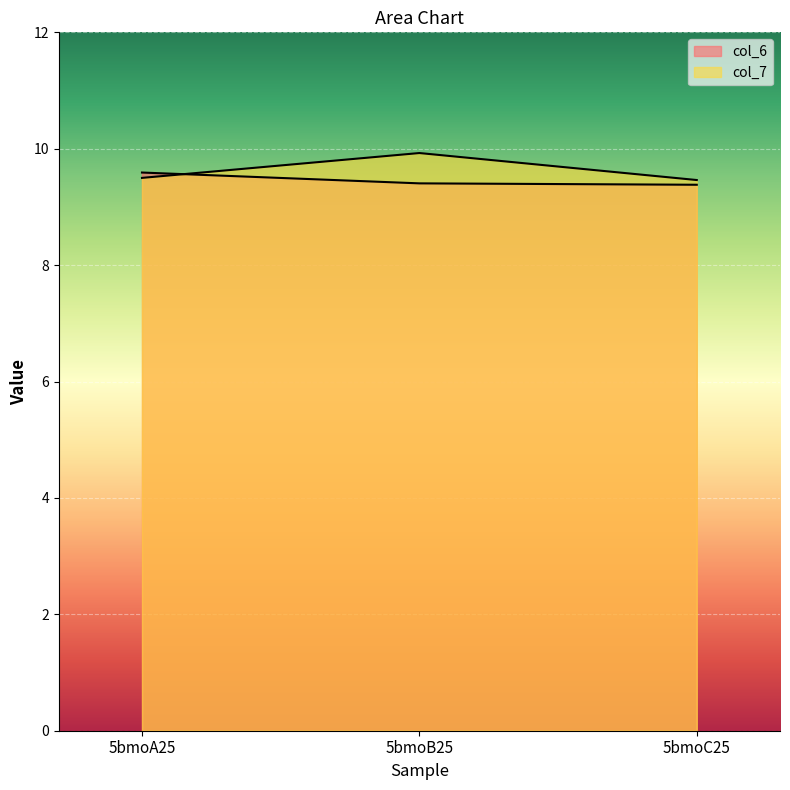

What is the label of the 2nd point from the left?

5bmoB25